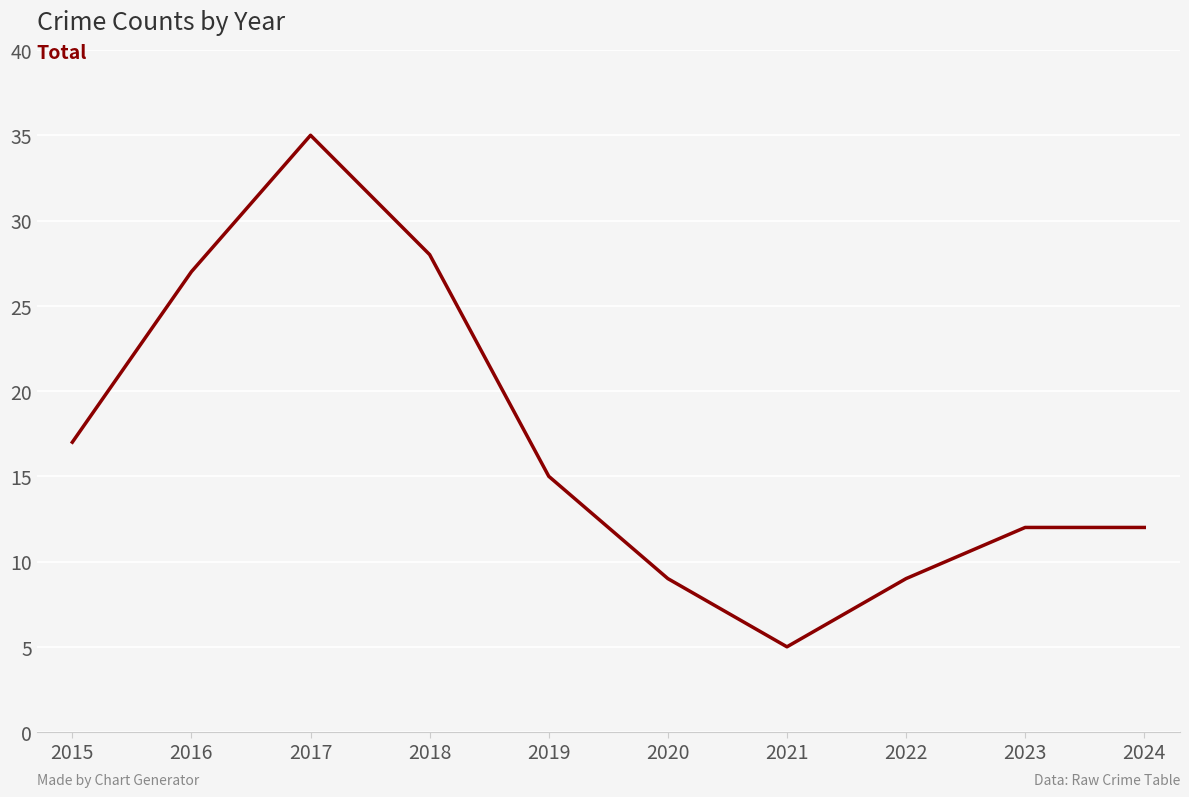

Reading left to right, list all the values displayed in this chart.

2015=17	2016=27	2017=35	2018=28	2019=15	2020=9	2021=5	2022=9	2023=12	2024=12